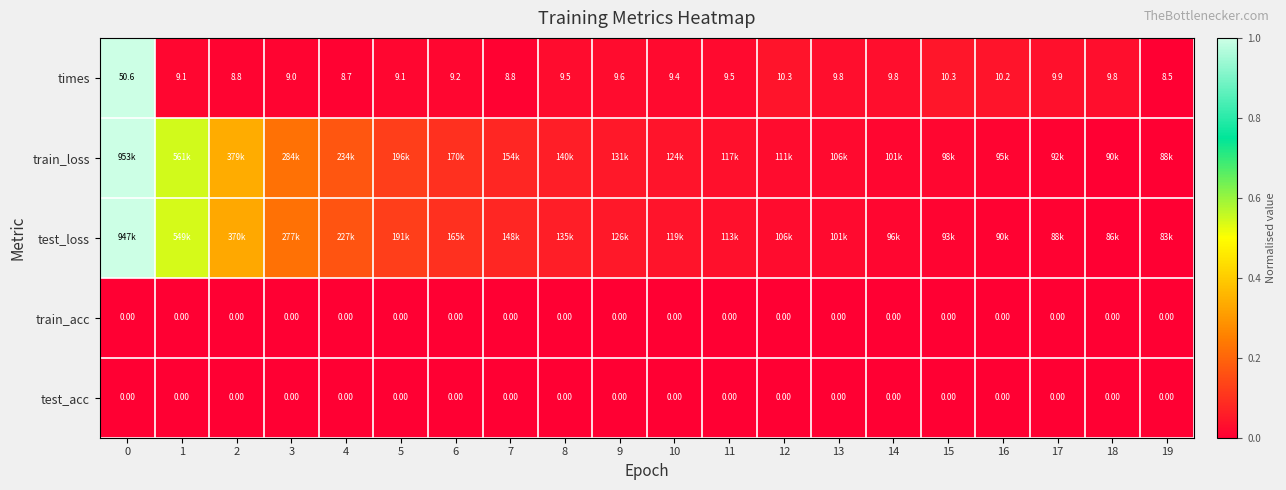

Between 1 and 17, which is larger?

17